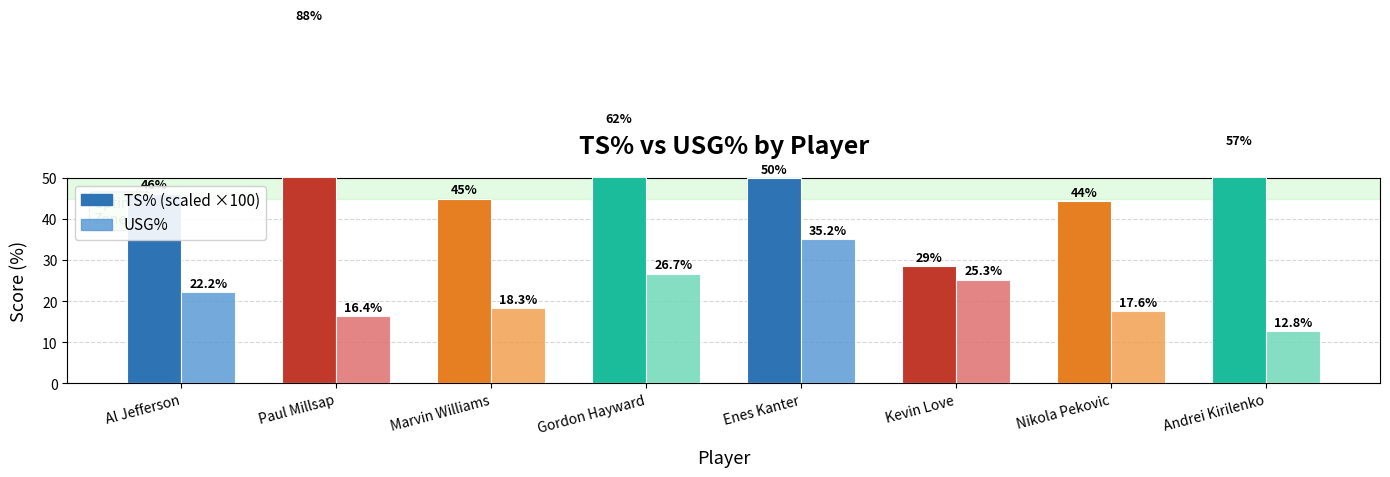

List the labels in order of USG% value, smallest first.

Andrei Kirilenko, Paul Millsap, Nikola Pekovic, Marvin Williams, Al Jefferson, Kevin Love, Gordon Hayward, Enes Kanter